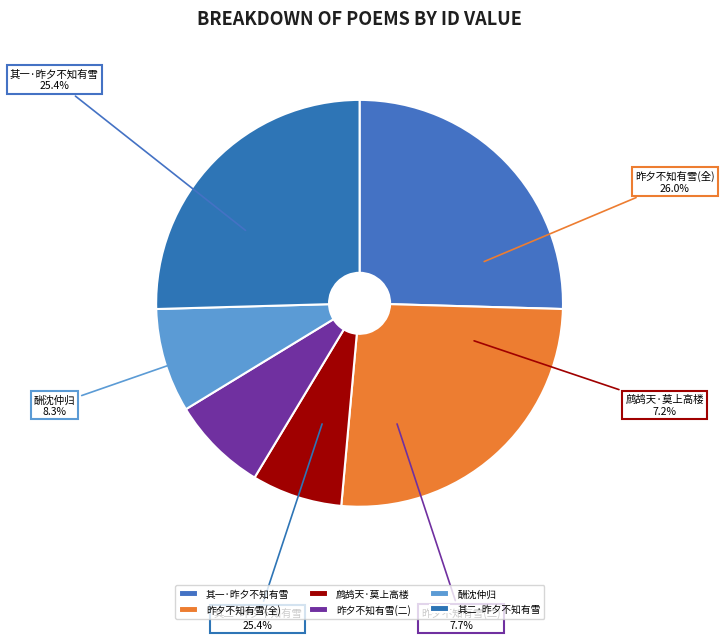

Rank the categories by value from highest to lowest.

昨夕不知有雪而晨起四望远峰皆已变色再用元韵作两绝句, 昨夕不知有雪而晨起四望远峰皆已变色再用元韵作两绝句 其二, 昨夕不知有雪而晨起四望远峰皆已变色再用元韵作两绝句 其一, 酬沈仲归·曾倚平山望远峰, 昨夕不知有雪而晨起四望远峰皆已变色再用元韵作两绝句, 鹧鸪天·莫上高楼望远峰